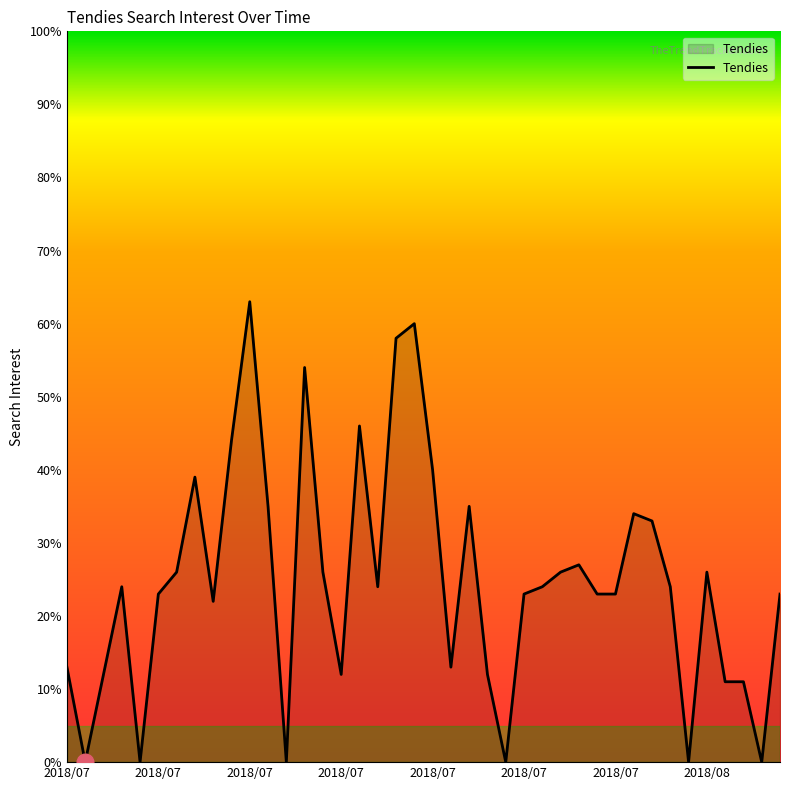

What is the maximum value shown in the chart?

63